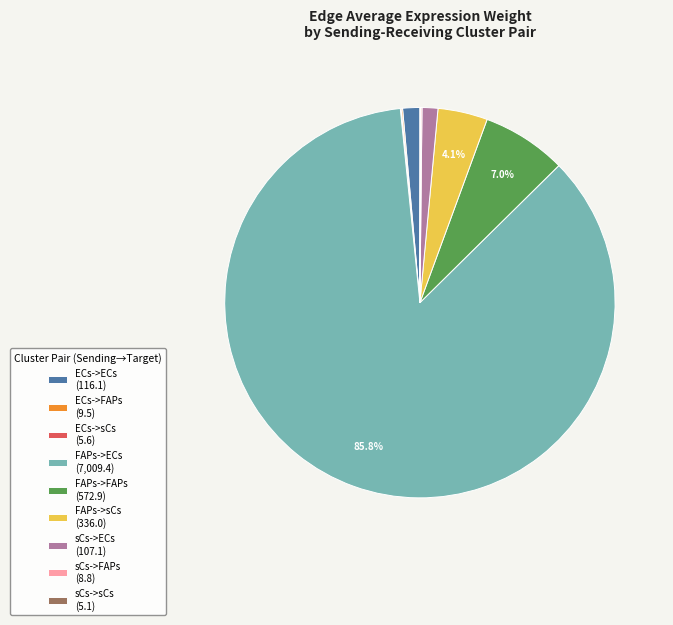

Which has a higher value, FAPs->sCs (336.0) or ECs->ECs (116.1)?

FAPs->sCs (336.0)